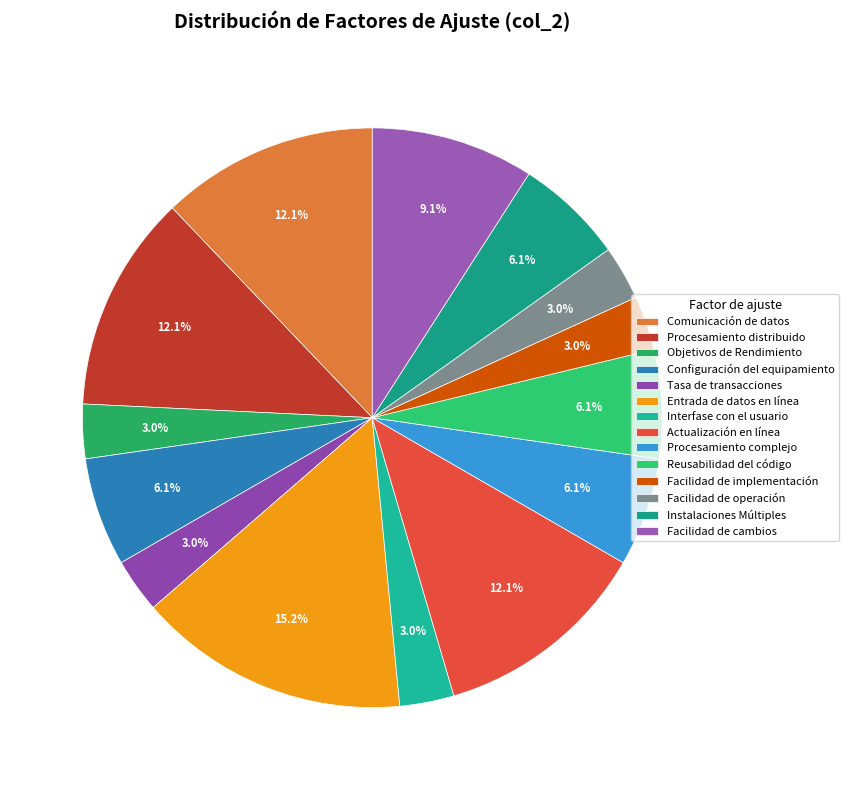

Which category has the smallest portion of the pie?

Objetivos de Rendimiento